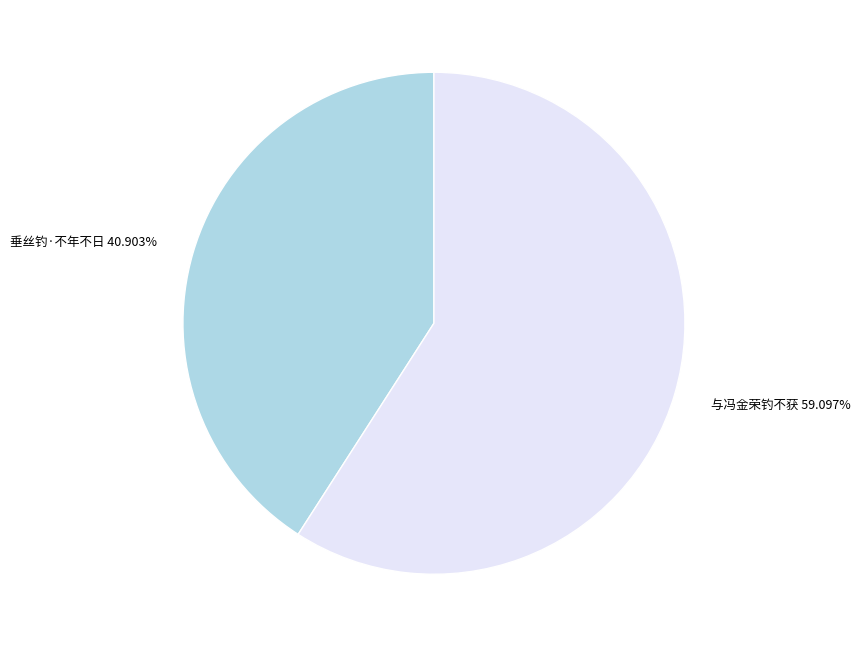

The 与冯金荣钓不获 slice represents 74% of the pie. True or false?

False